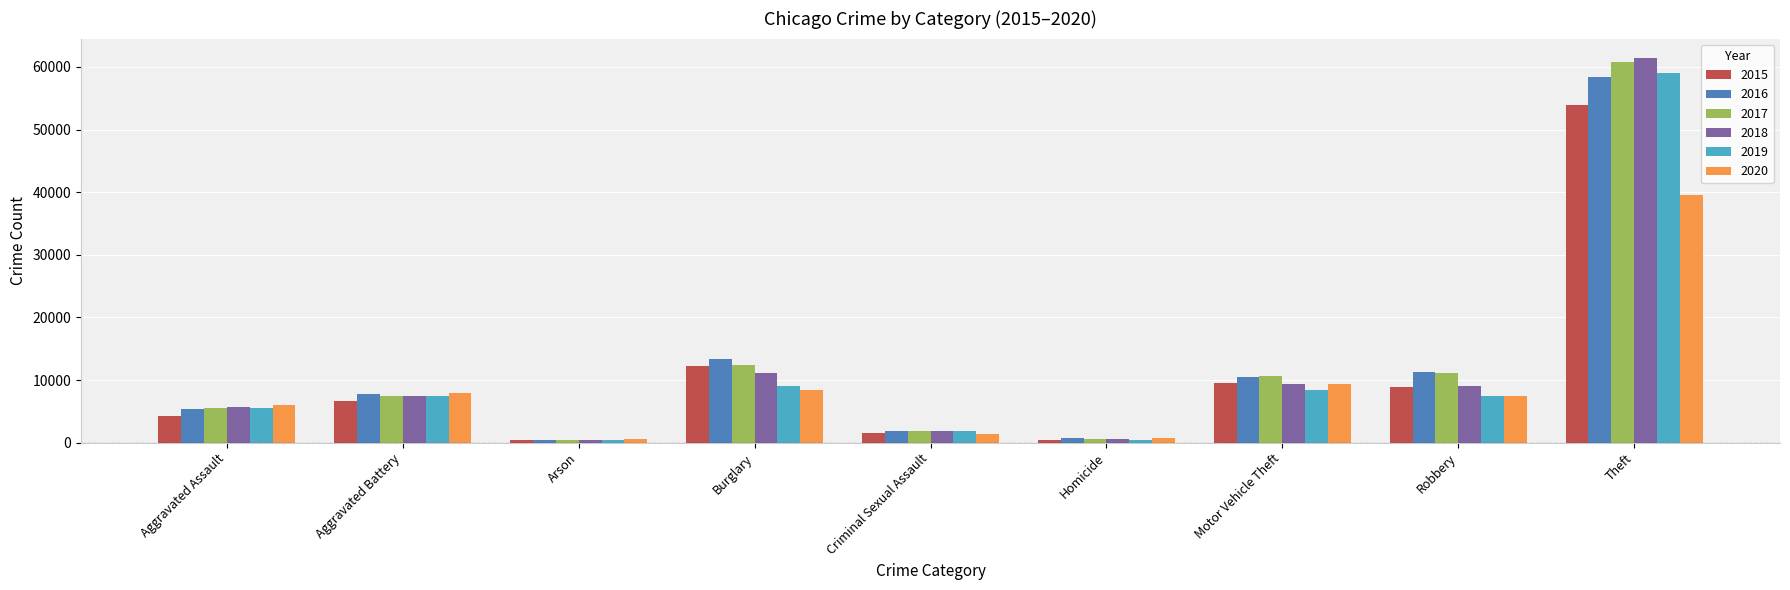

The value of 2016 at Robbery is 4659. True or false?

False